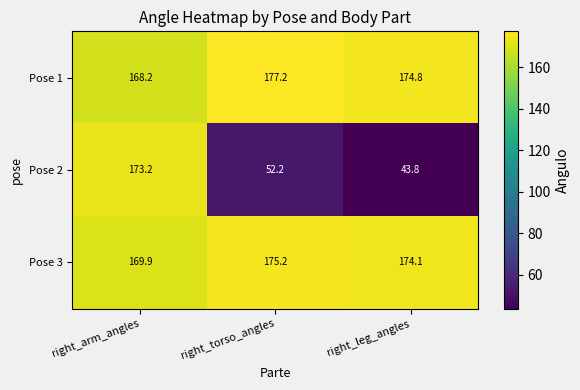

Count the number of categories in the chart.

3